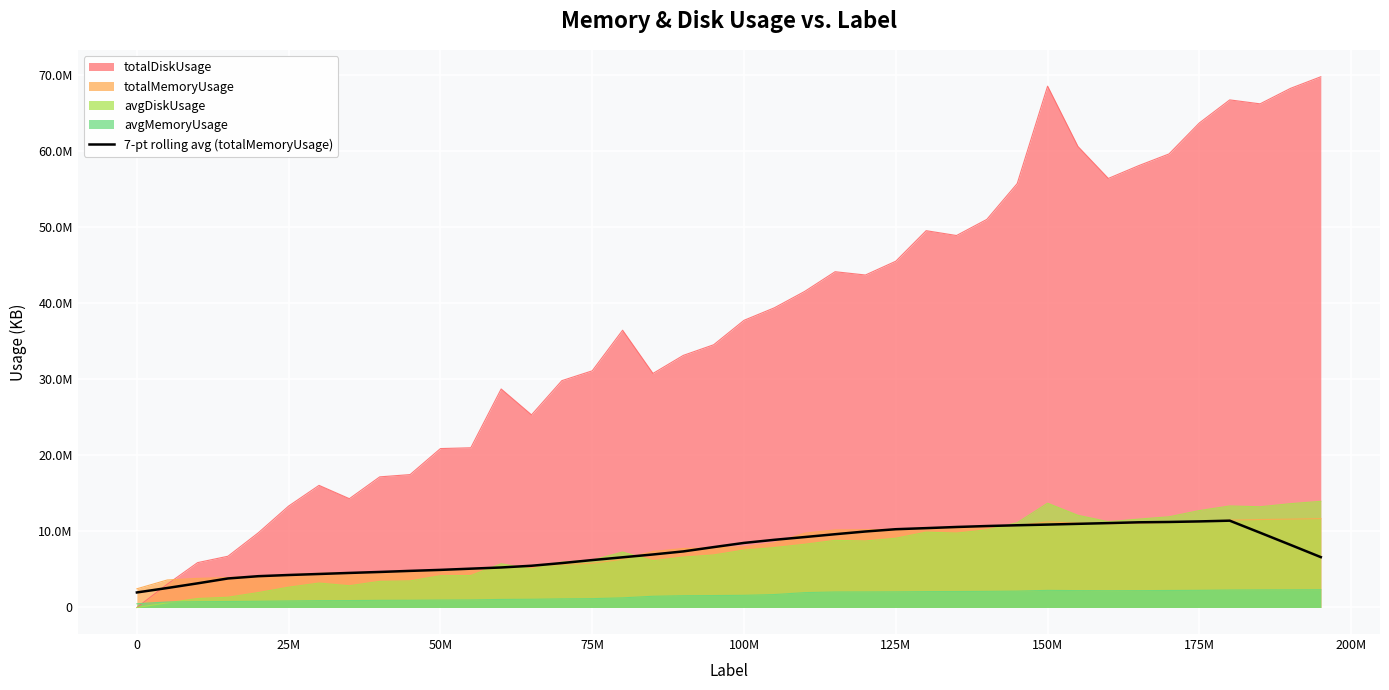

Does the chart display data point markers on the line(s)?

No